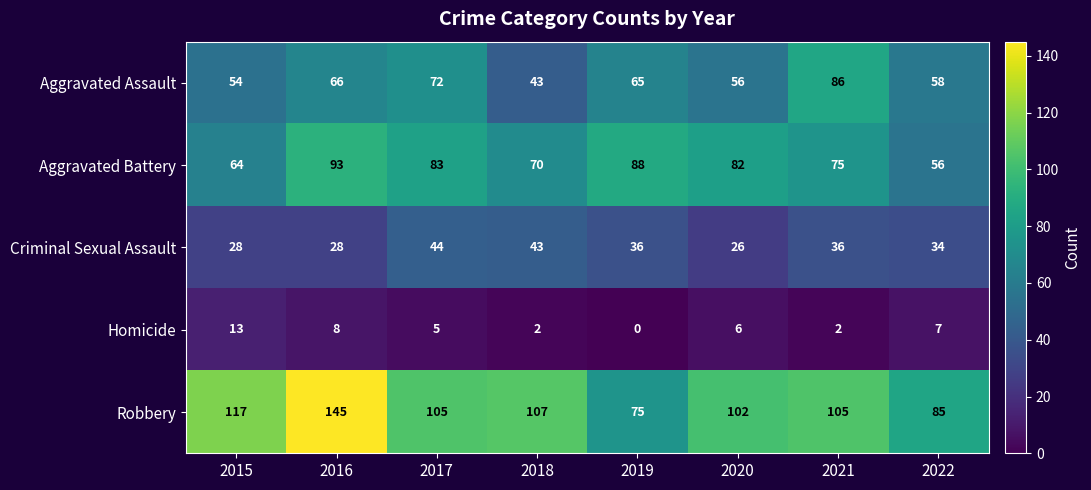

Which series changed the most between 2017 and 2020?

Criminal Sexual Assault